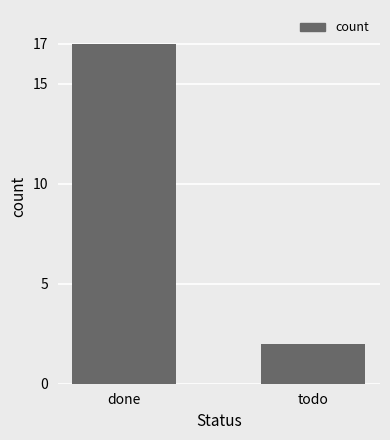

Reading left to right, transcribe all the data shown in this chart.

17	2